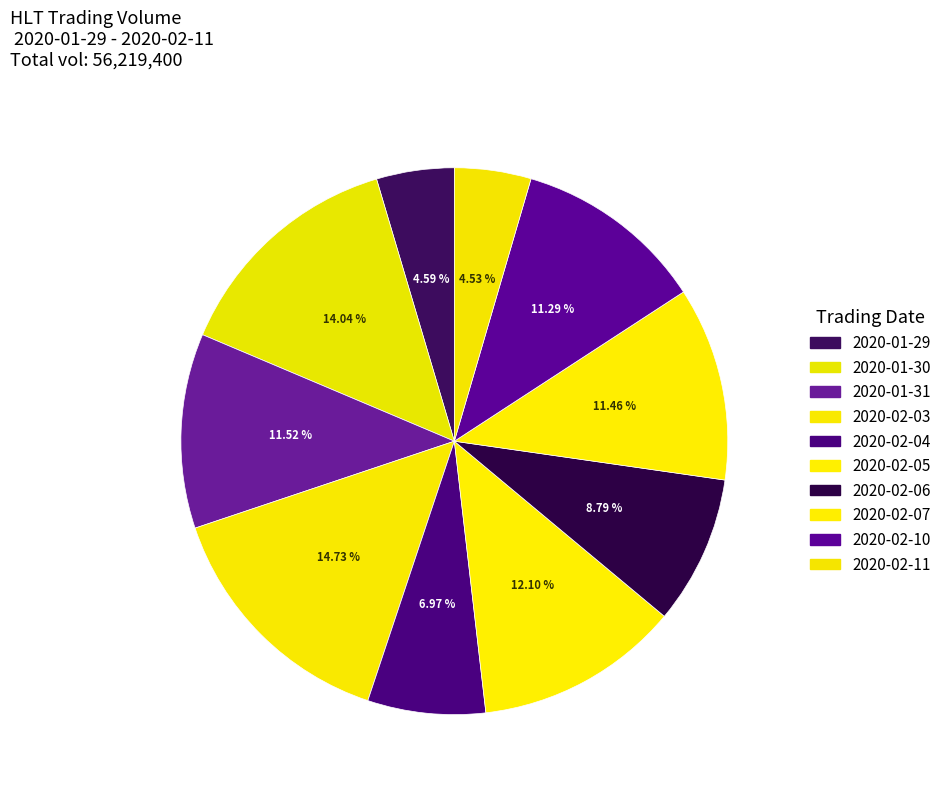

How many slices are in this pie chart?

10